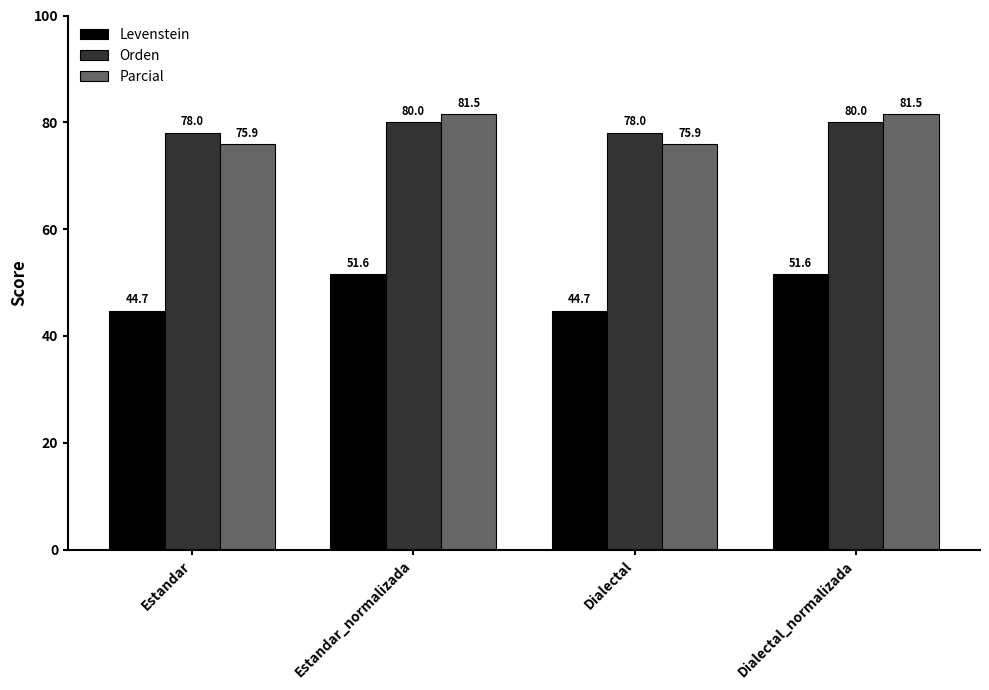

At how many categories does at least one series exceed 74?

4